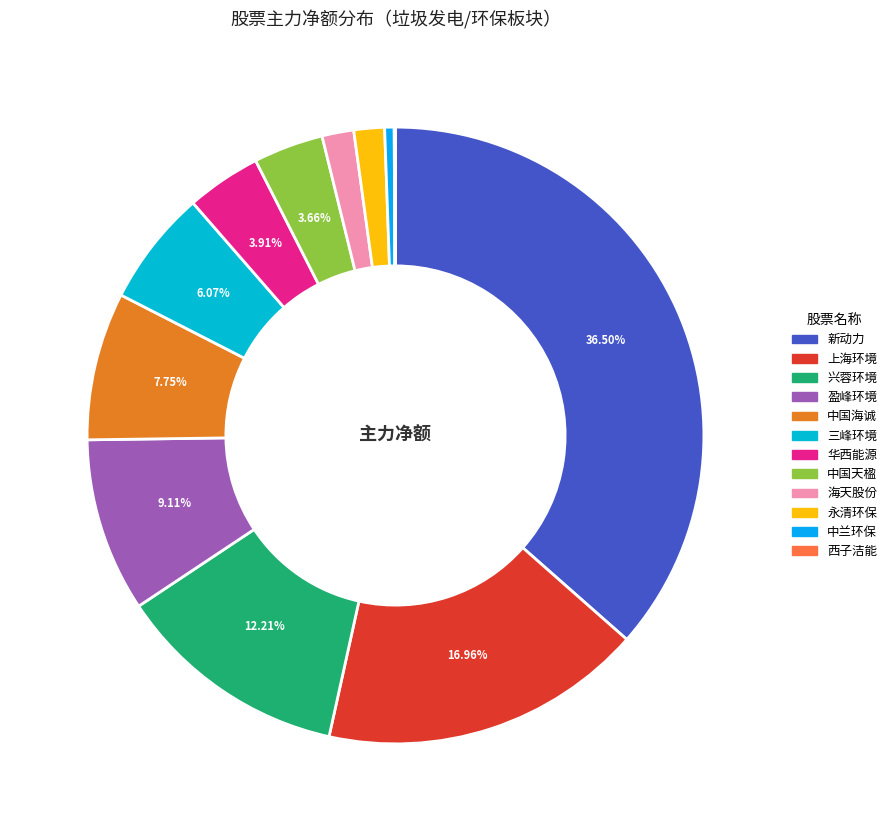

Which has a higher value, 华西能源 or 盈峰环境?

盈峰环境